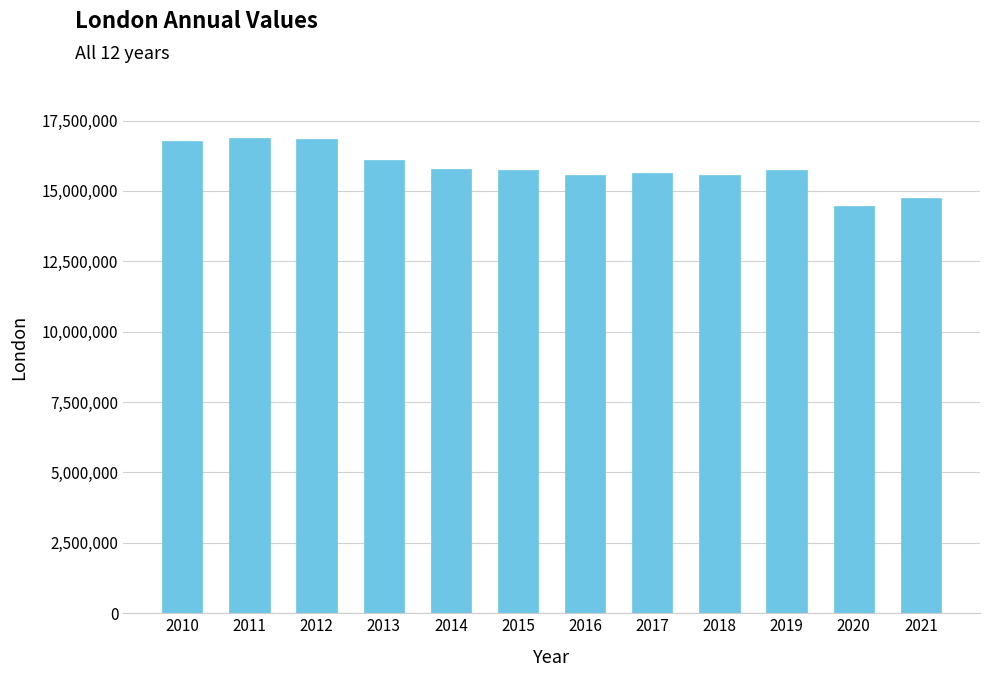

How many series are shown in this chart?

1